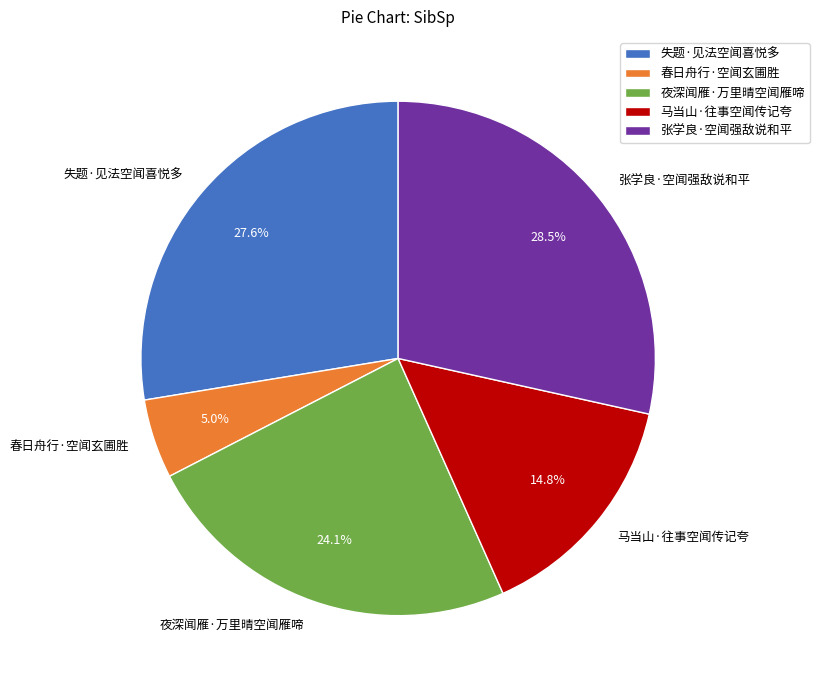

Is there any slice that represents more than half of the pie?

No